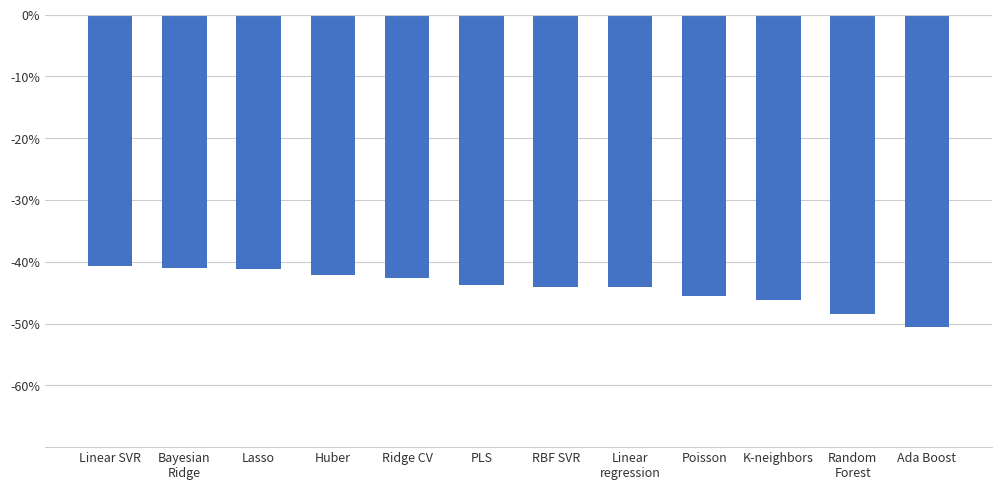

Where is the data nearest to the value 0?

Linear SVR